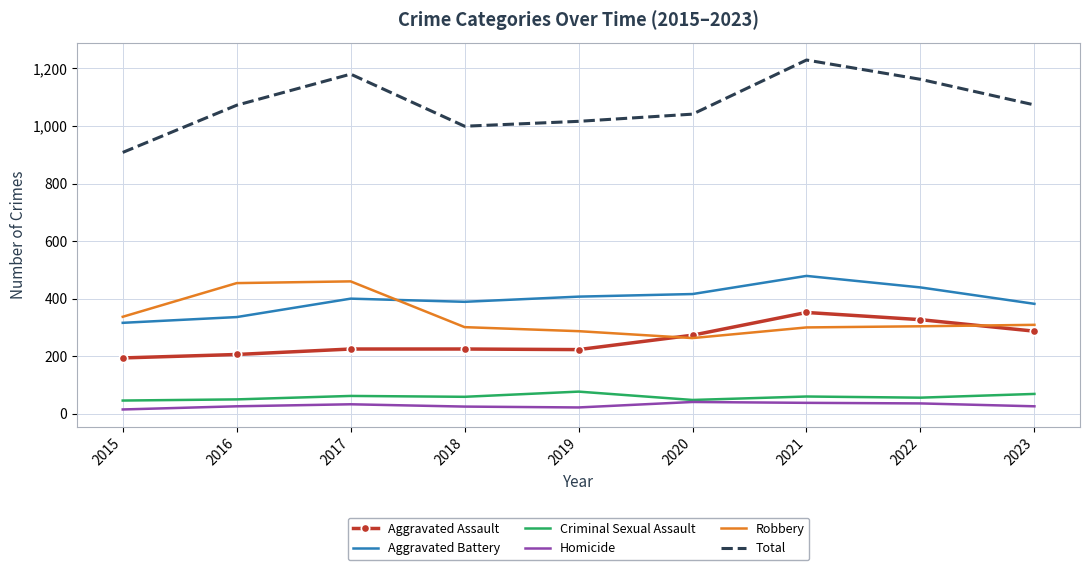

Which series has the largest total across all categories?

Total